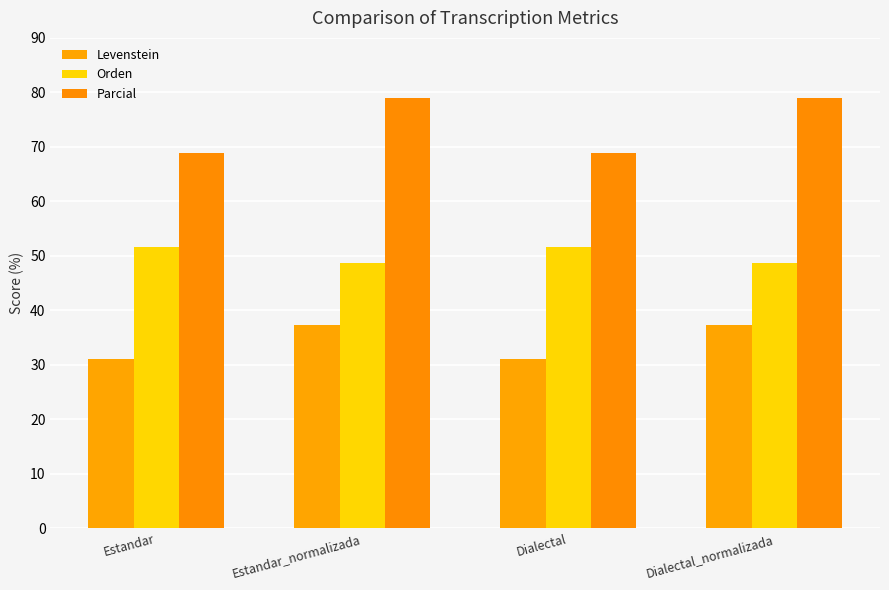

Which series has the widest spread of values?

Parcial